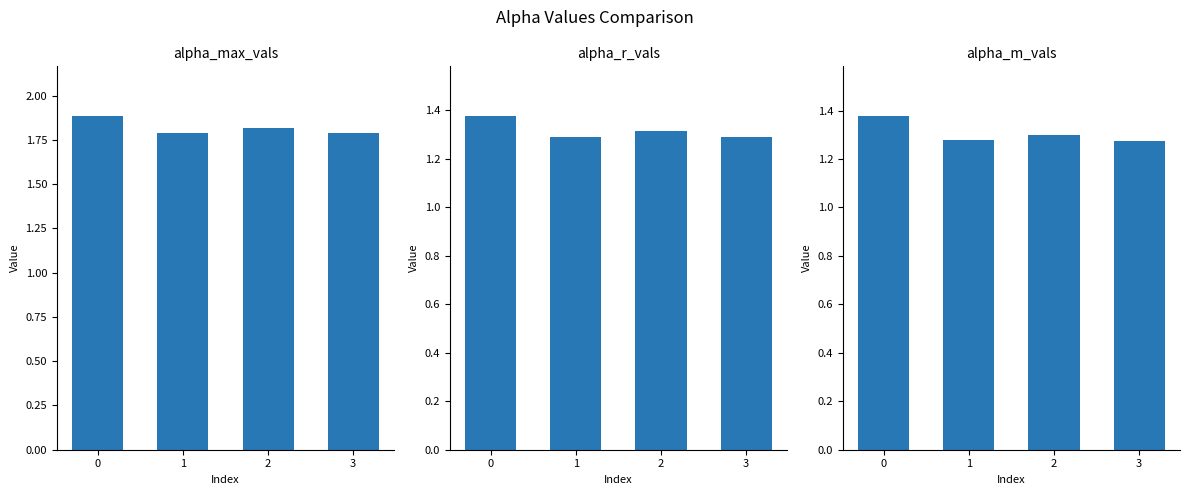

True or false: alpha_max_vals has a value of 0.5 at 1.

False